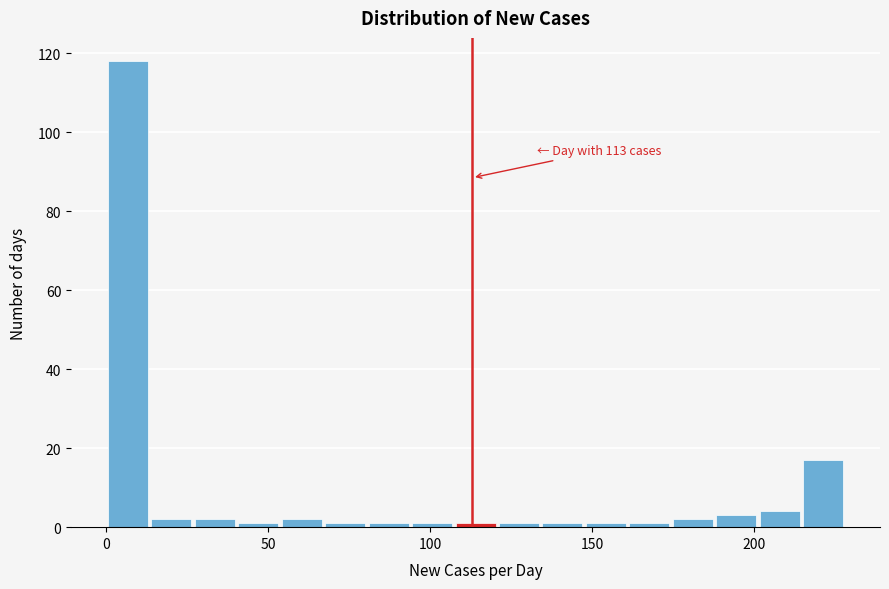

Read against the x-axis, roughly where is the centre of the tallest bar?

5